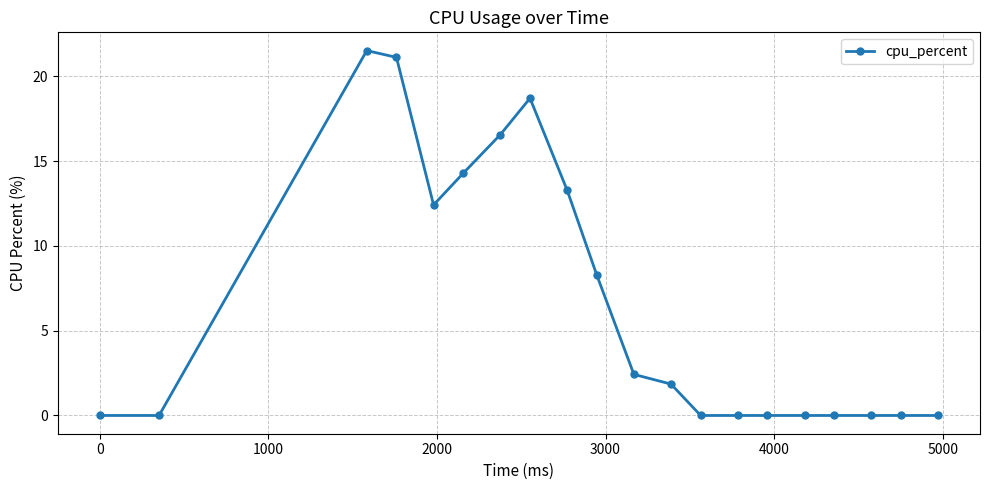

What is the value of the 7th point from the left?

16.6